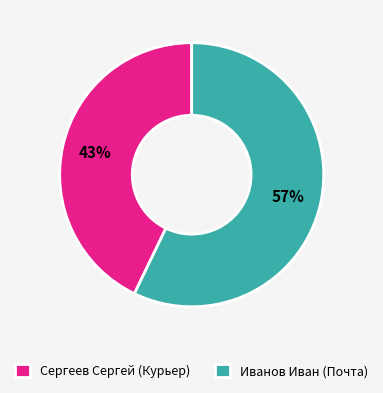

Is the sum of Иванов Иван (Почта) and Сергеев Сергей (Курьер) greater than half?

Yes